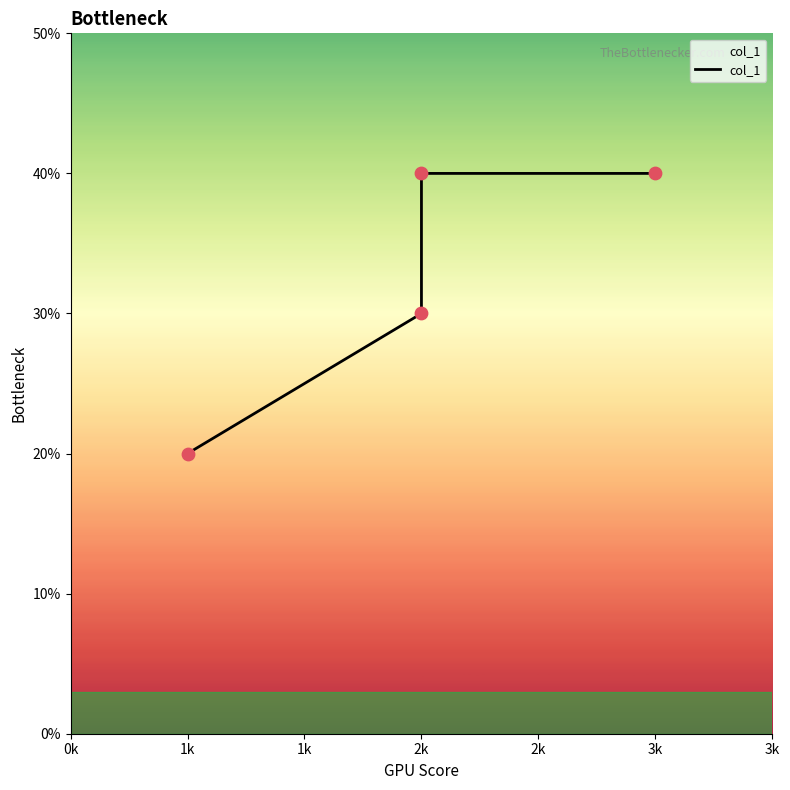

What is the change in value from 1k to 3k?

+2